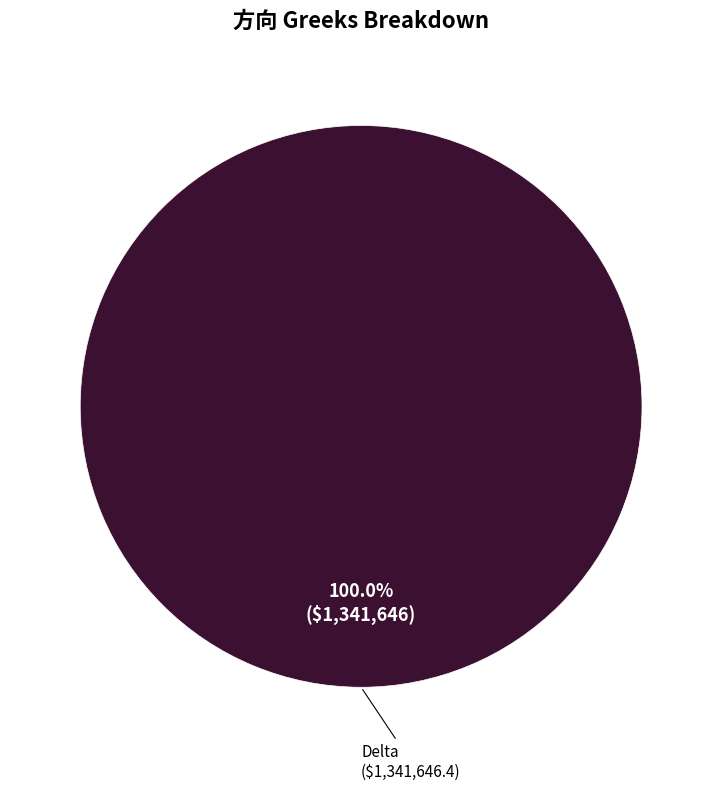

How many segments does this pie chart have?

1